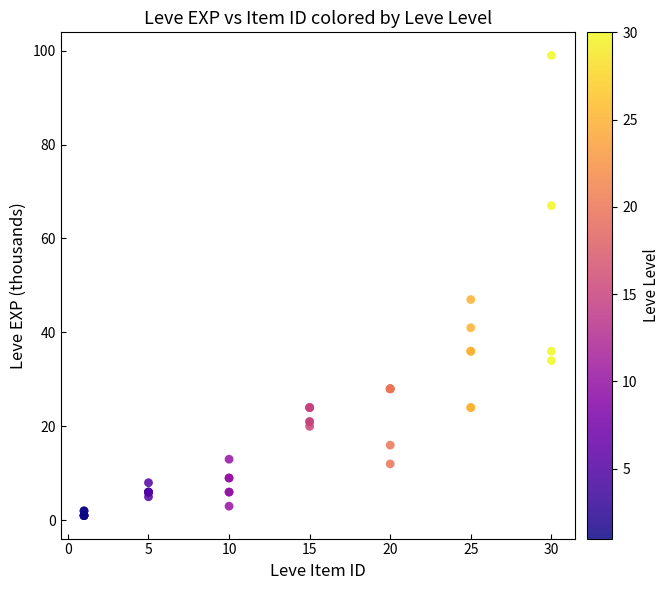

What Y value in the scatter plot is closest to 50?

47